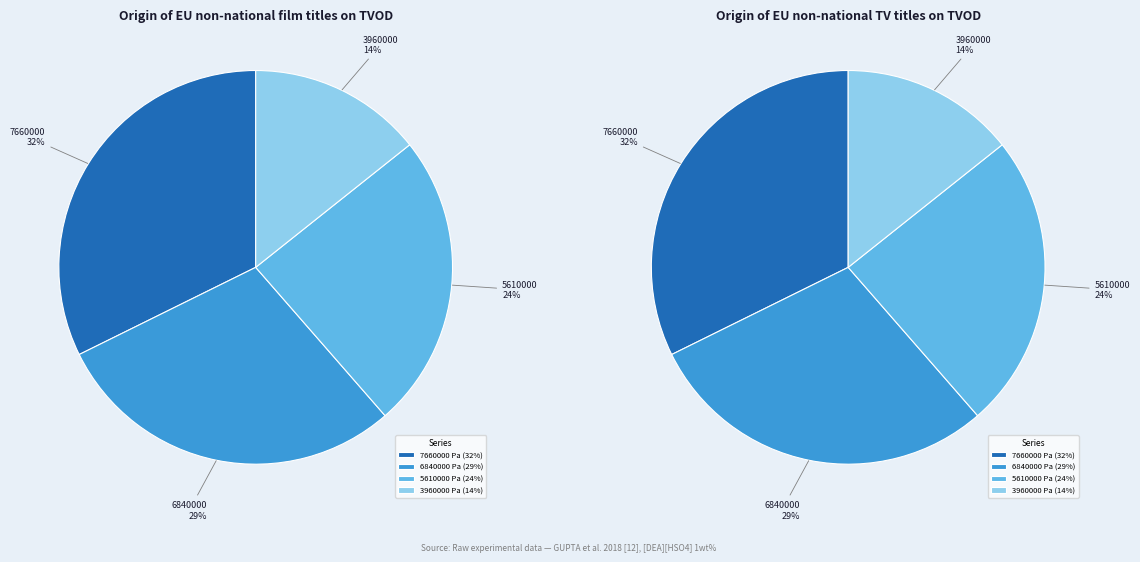

How many slices are in this pie chart?

4